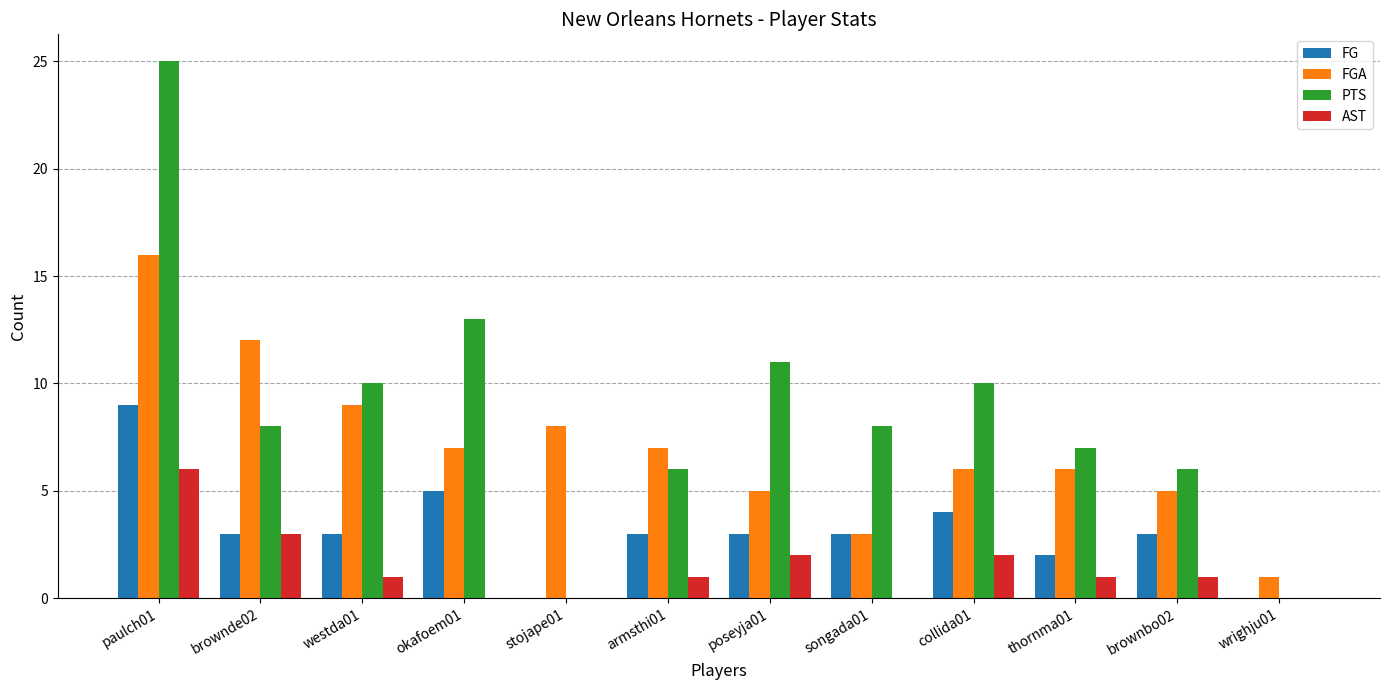

Are the bars horizontal?

No